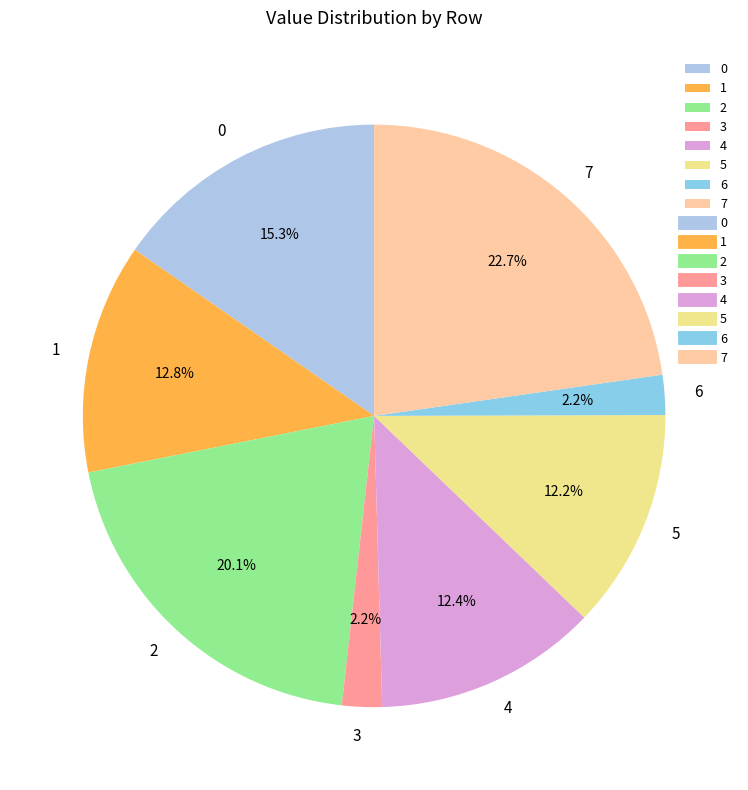

How much of the chart is everything except 6?

97.8%